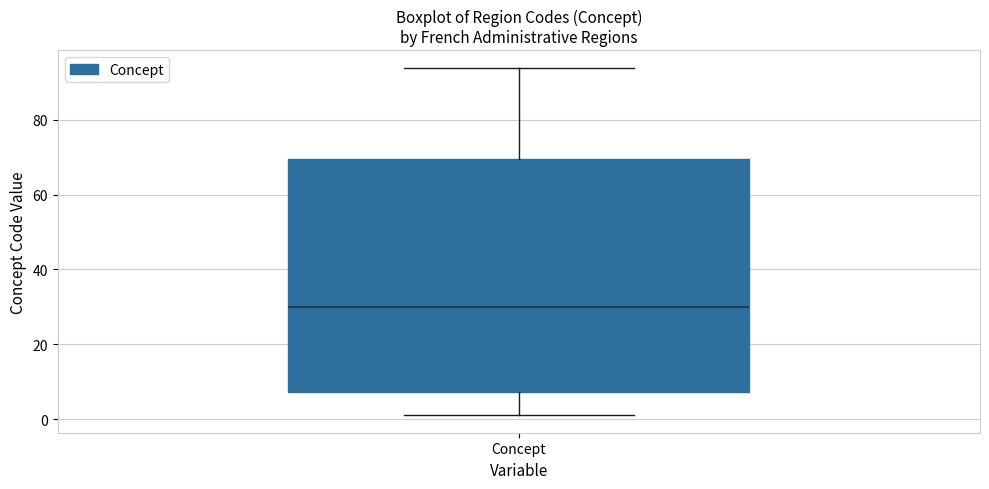

Read this box plot against the y-axis: the position of the median line, the range covered by the box, and the ends of both whiskers. The values are not printed on the chart, so give them approximately, as read against the axis.

median 30, box 8 to 70, whiskers 2 to 94